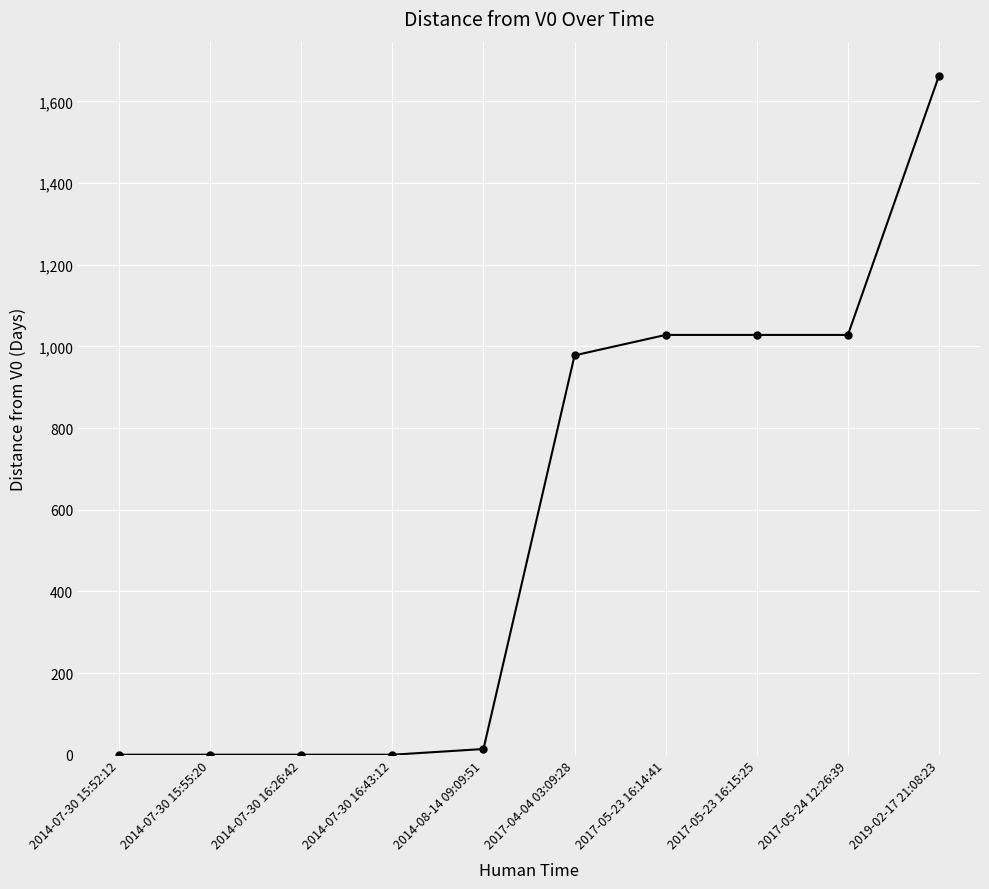

Is it true that the value at 2017-05-24 12:26:39 is 1028?

True